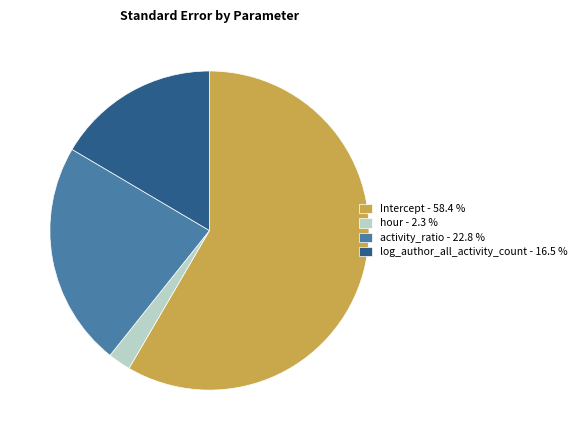

Count the number of slices in the pie.

4